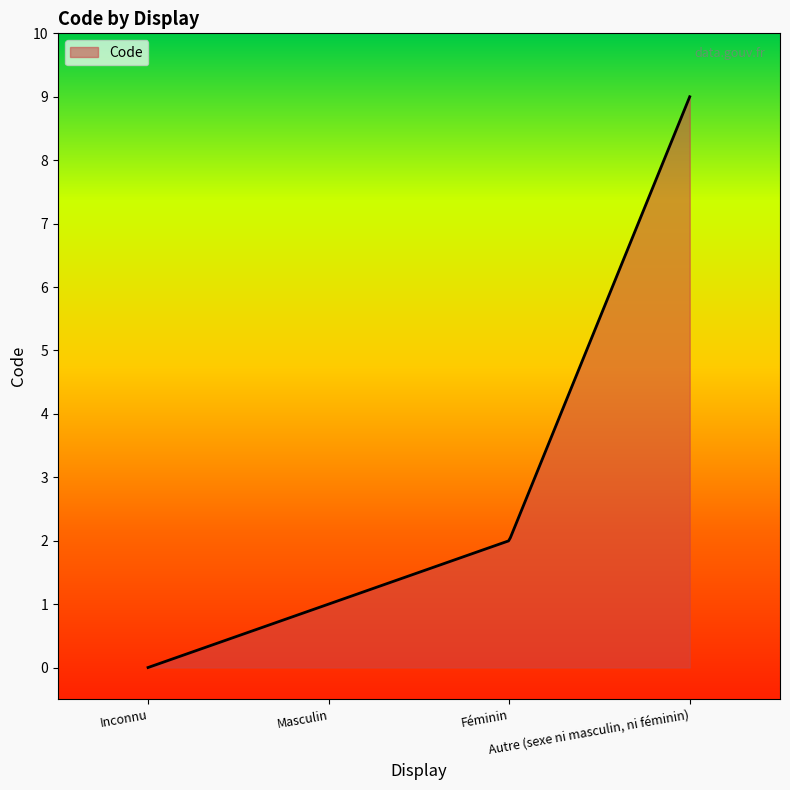

What is the maximum value shown in the chart?

9.0